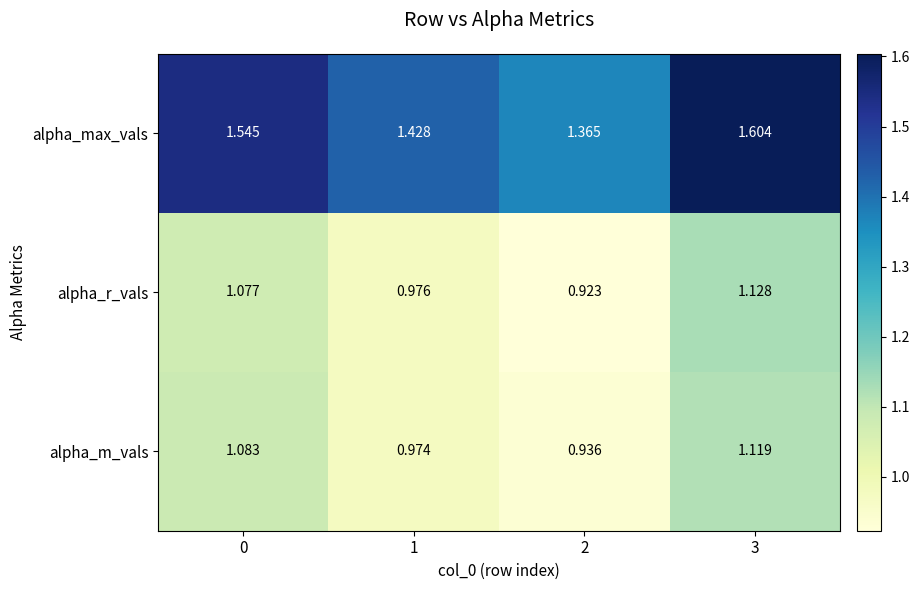

Which series has the largest range (max minus min)?

alpha_max_vals